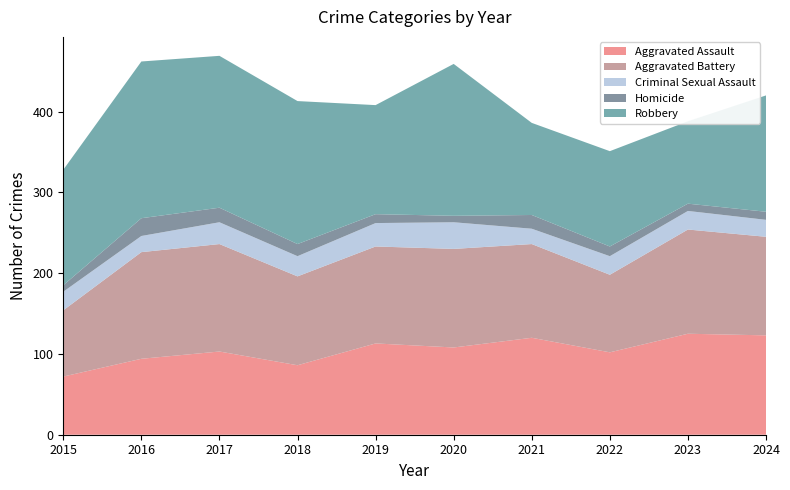

Reading left to right, what are all the values shown in this chart?

Aggravated Assault: 2015=72	2016=94	2017=103	2018=86	2019=113	2020=108	2021=120	2022=102	2023=125	2024=123
Aggravated Battery: 2015=82	2016=132	2017=133	2018=110	2019=120	2020=122	2021=116	2022=96	2023=129	2024=122
Criminal Sexual Assault: 2015=23	2016=20	2017=27	2018=25	2019=29	2020=33	2021=19	2022=23	2023=23	2024=21
Homicide: 2015=8	2016=22	2017=18	2018=15	2019=11	2020=8	2021=17	2022=12	2023=9	2024=10
Robbery: 2015=143	2016=194	2017=188	2018=177	2019=135	2020=188	2021=114	2022=118	2023=102	2024=144